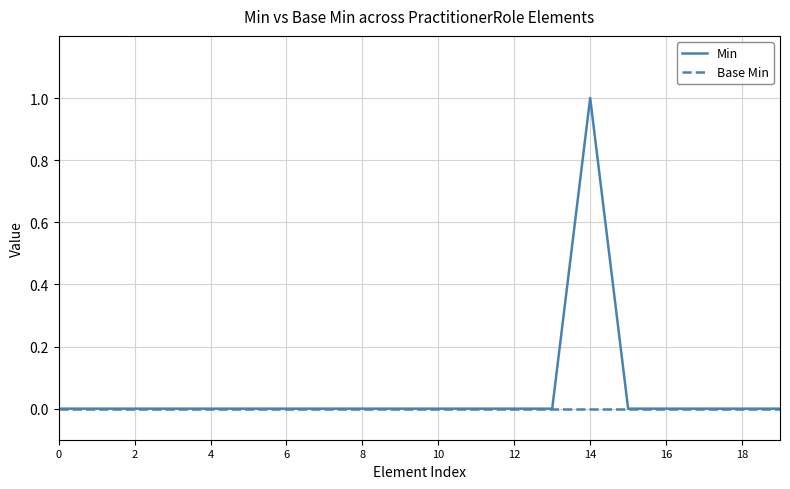

Rank the series by their maximum value, from highest to lowest.

Min, Base Min